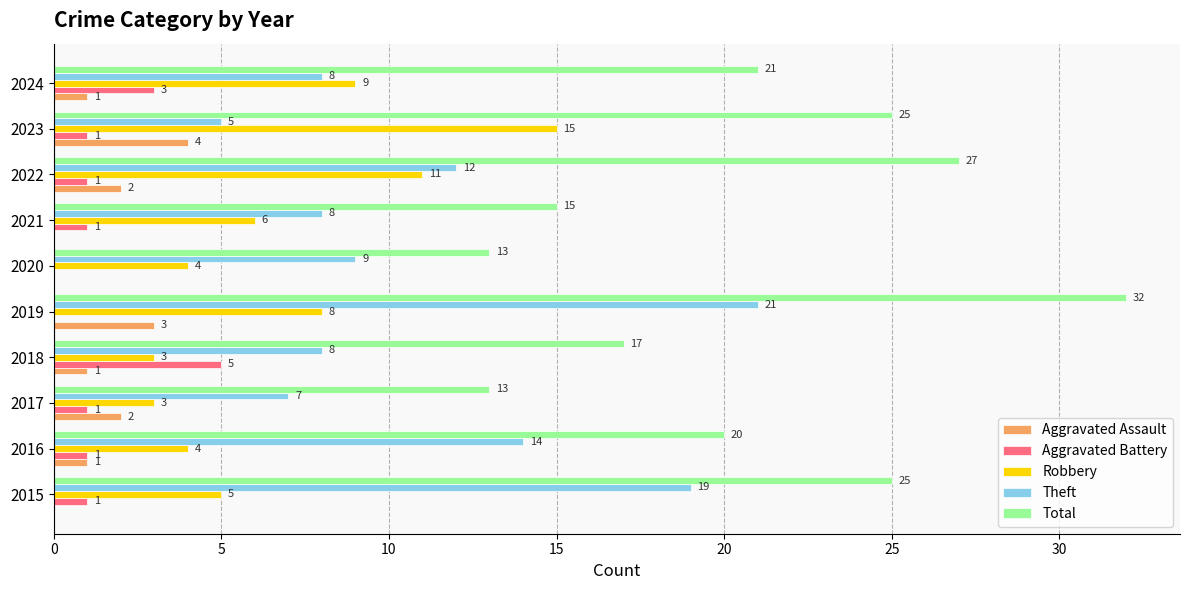

Count the number of categories in the chart.

10